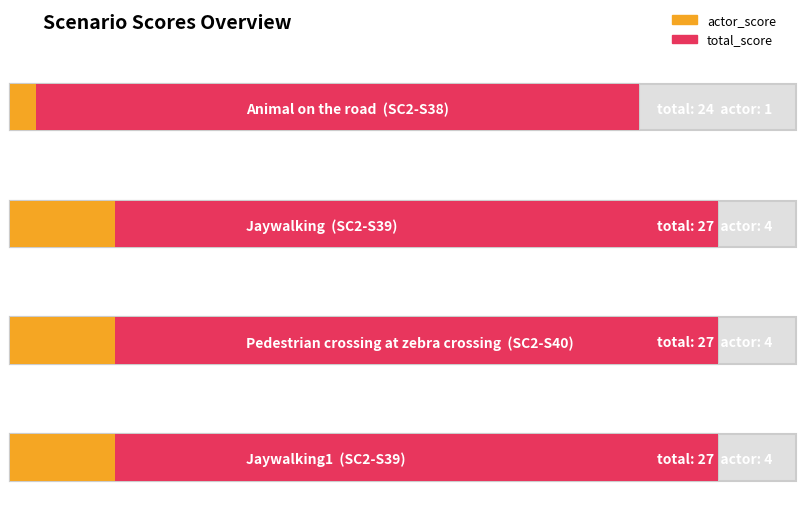

What is the approximate value of actor_score at SC2-S39?

4